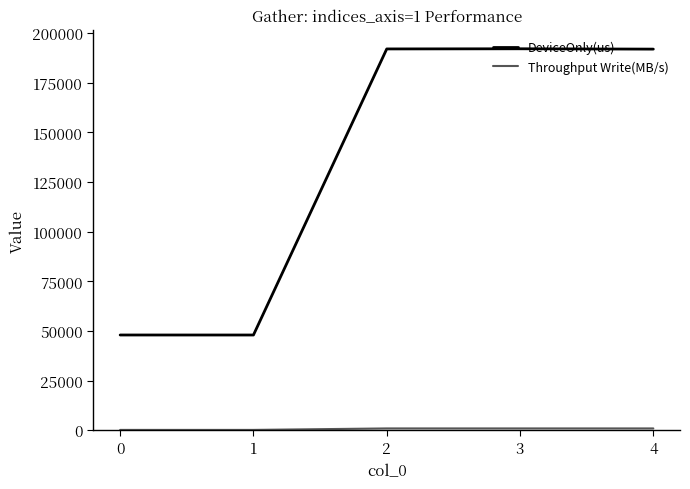

What is the greatest value displayed?

192147.6